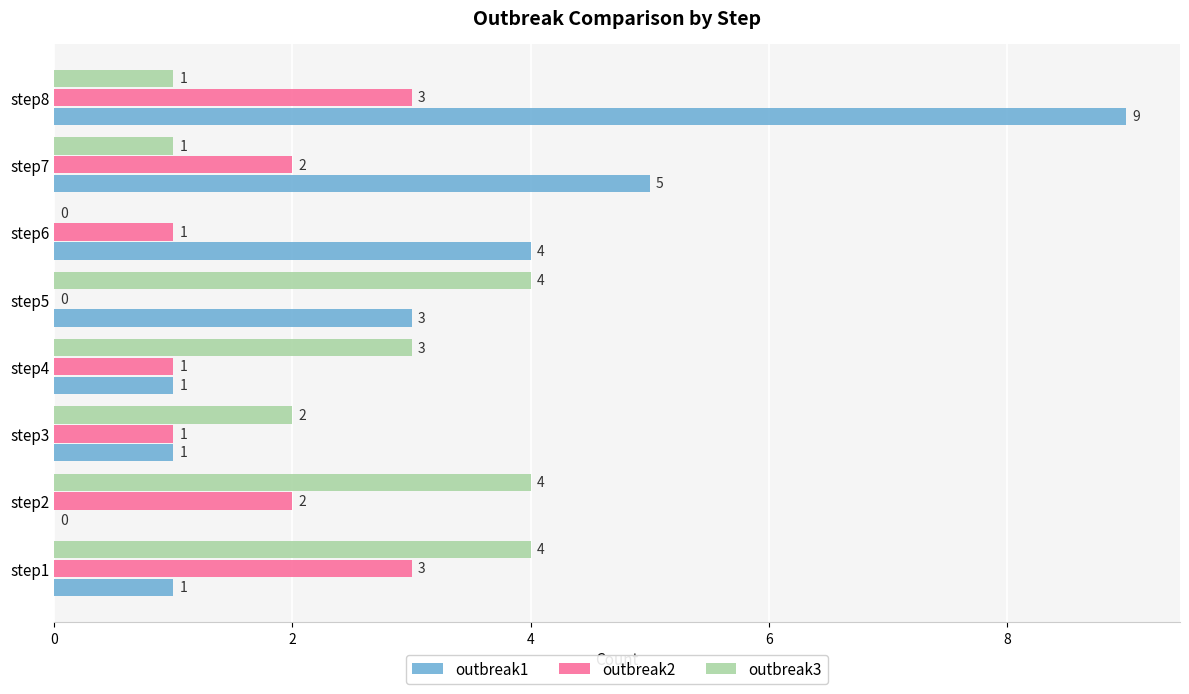

True or false: outbreak2 has a value of 3 at step2.

False